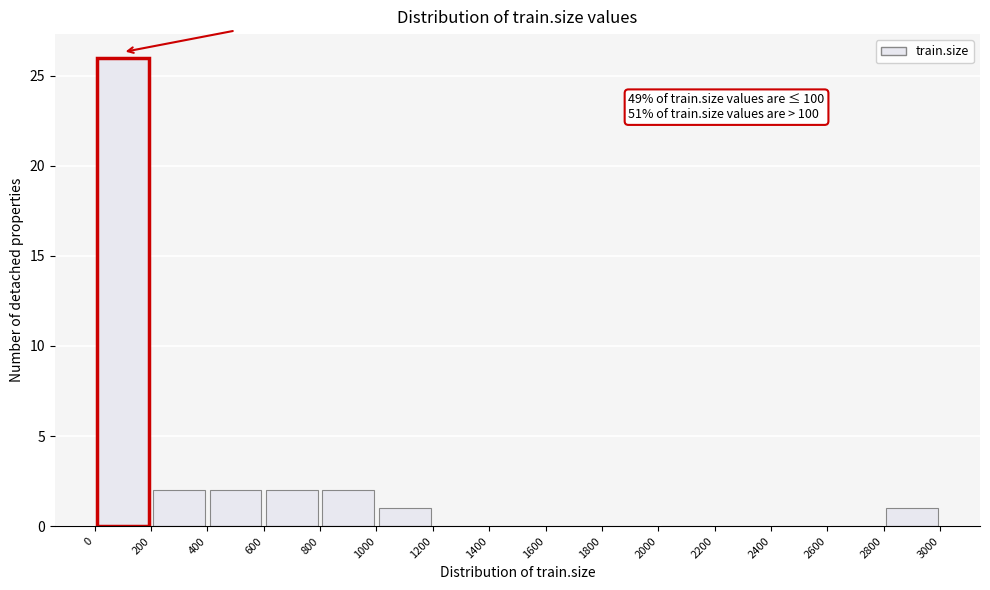

Which range on the x-axis has the tallest bar?

0 to 200